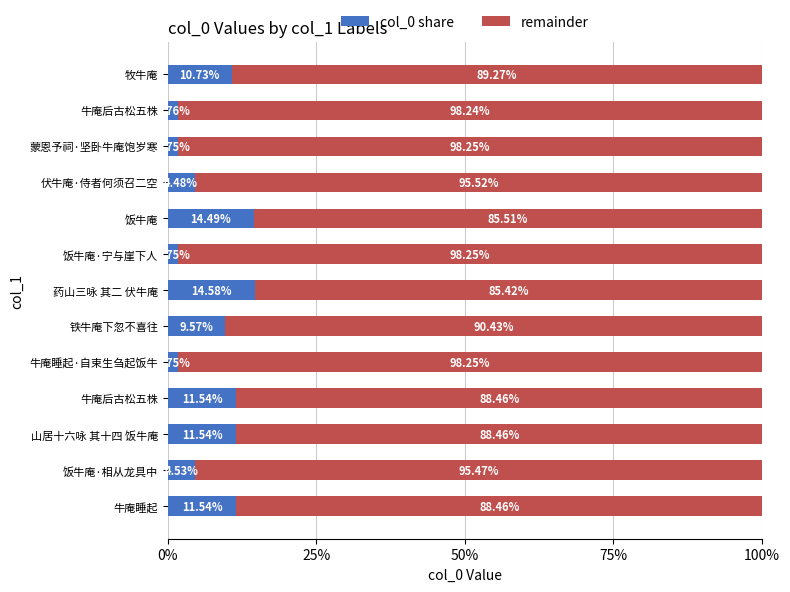

Which series has the widest spread of values?

col_0 share